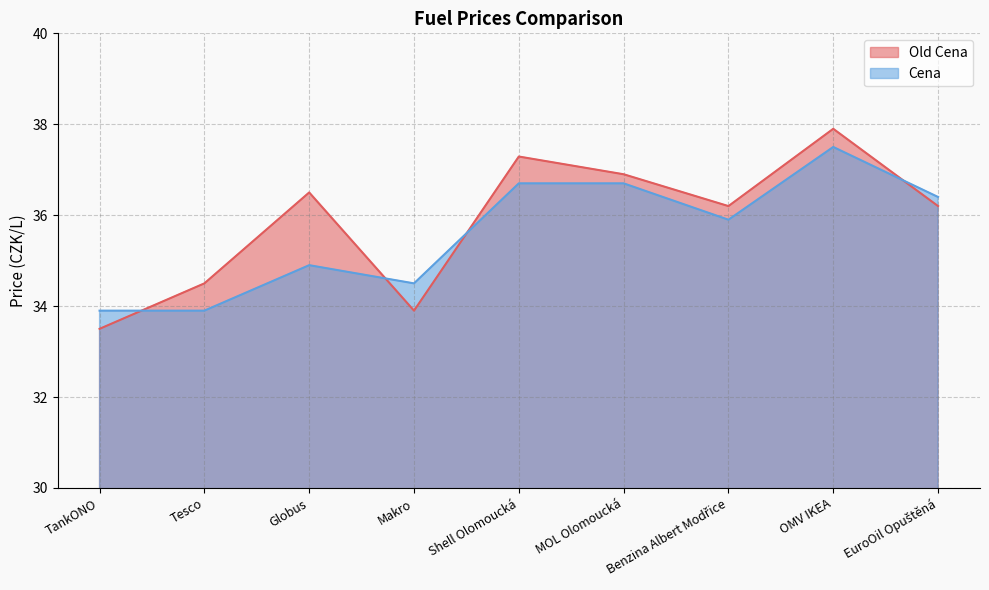

List the series in order of their overall mean, highest first.

Old Cena, Cena